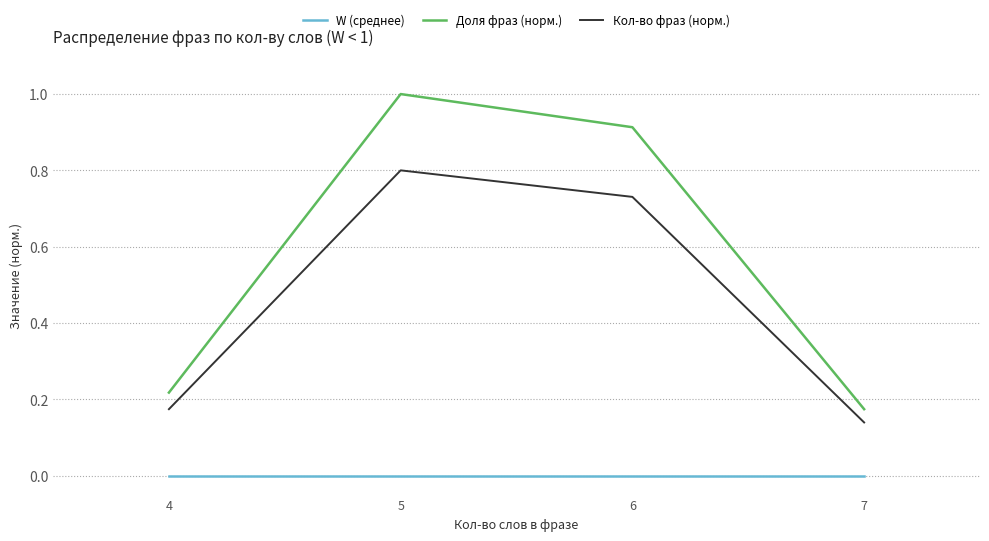

At which label does Доля фраз (норм.) reach its minimum?

7